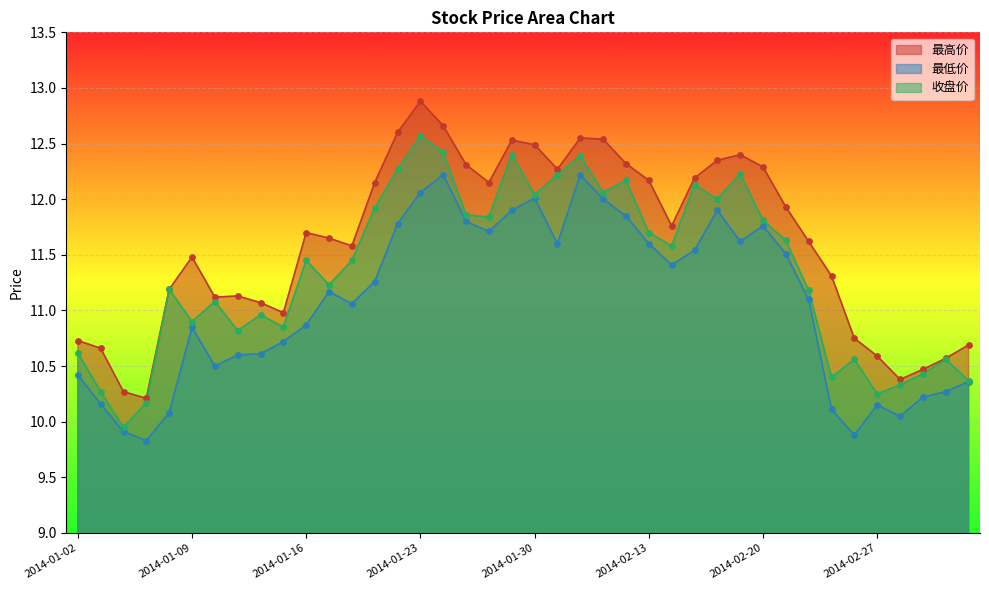

What is the total value across all series at 2014-01-13?

32.5